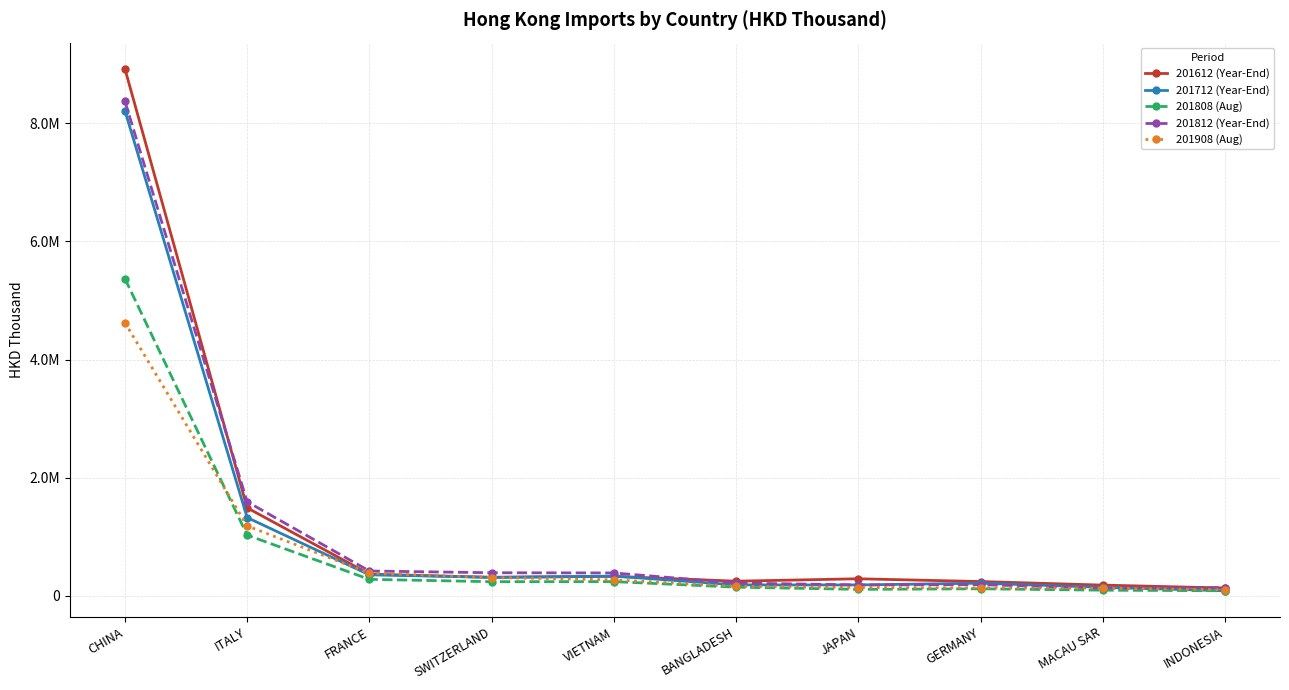

What is the sum of the 201808 (Aug) values at BANGLADESH and VIETNAM?

380052.7